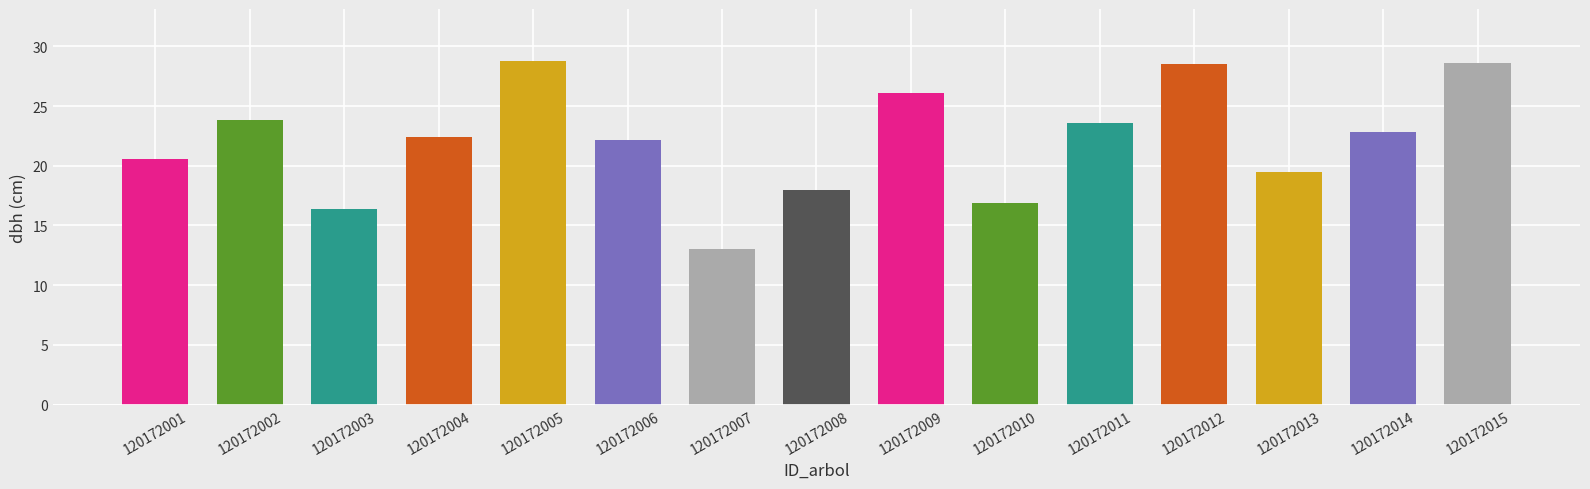

Approximately how many times larger is the value at 120172010 compared to 120172013?

0.9